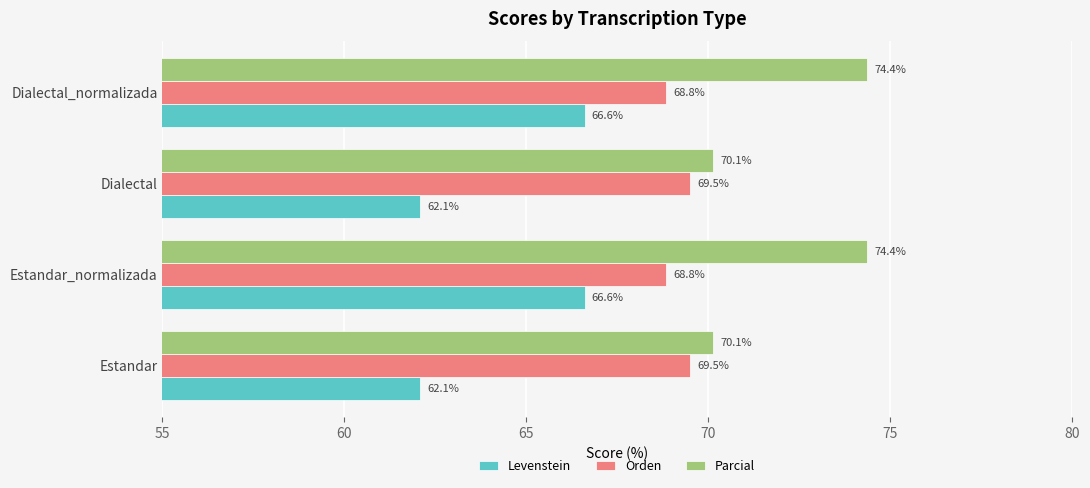

Read the Parcial value at Dialectal.

70.1